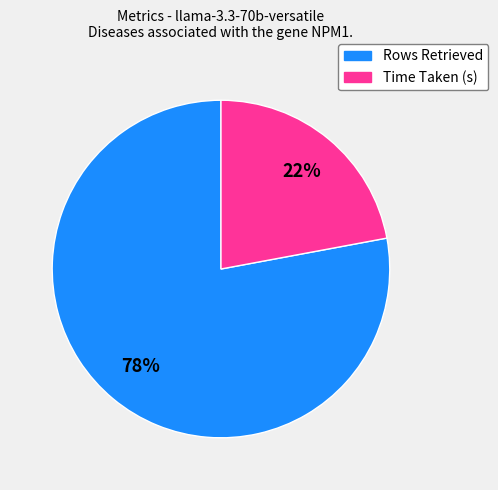

What is the ratio of the value at Time Taken (s) to the value at Rows Retrieved?

0.3